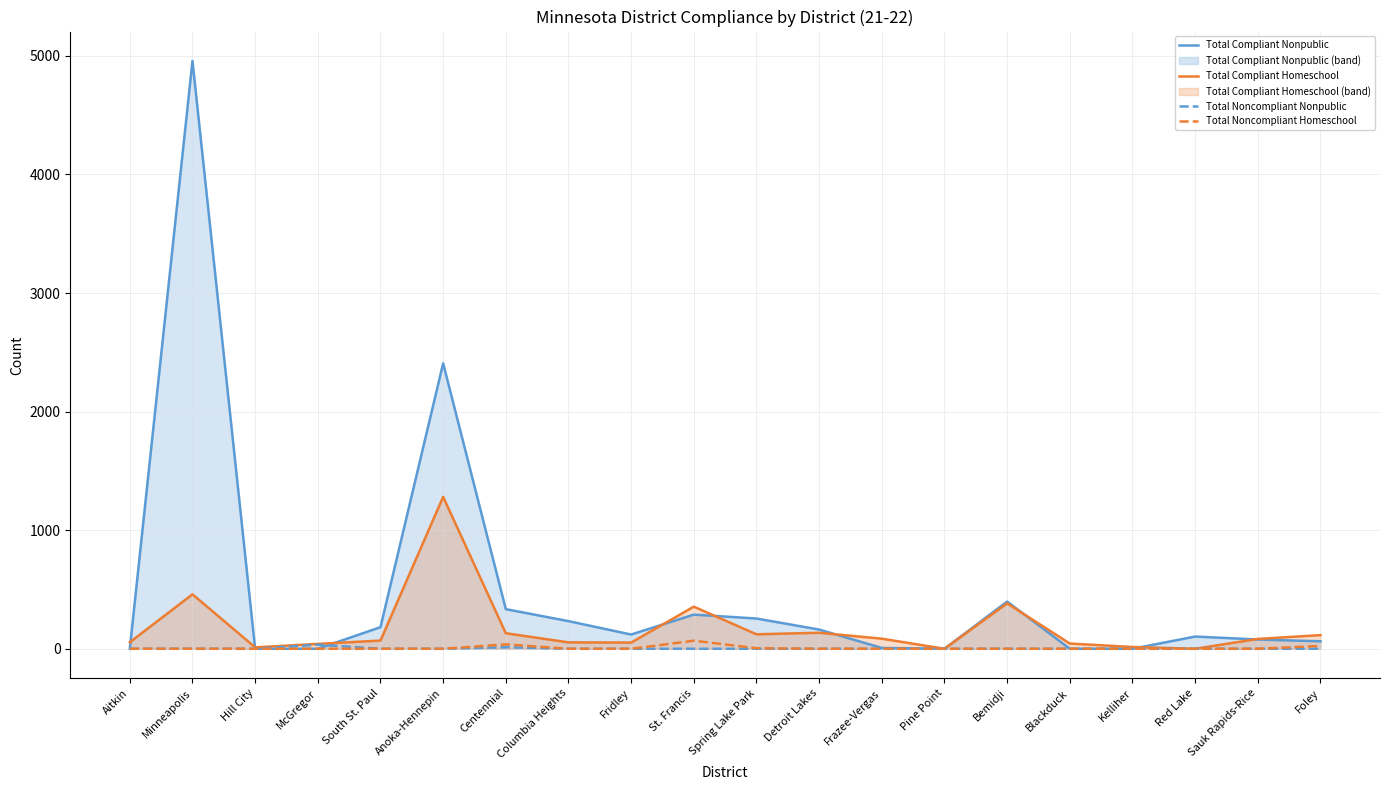

Where do Total Compliant Nonpublic and Total Noncompliant Nonpublic first cross each other?

McGregor and South St. Paul